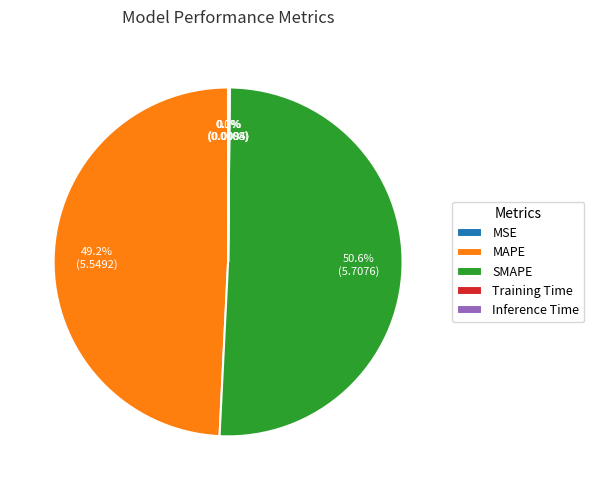

Is it true that SMAPE is 51% of the pie?

True